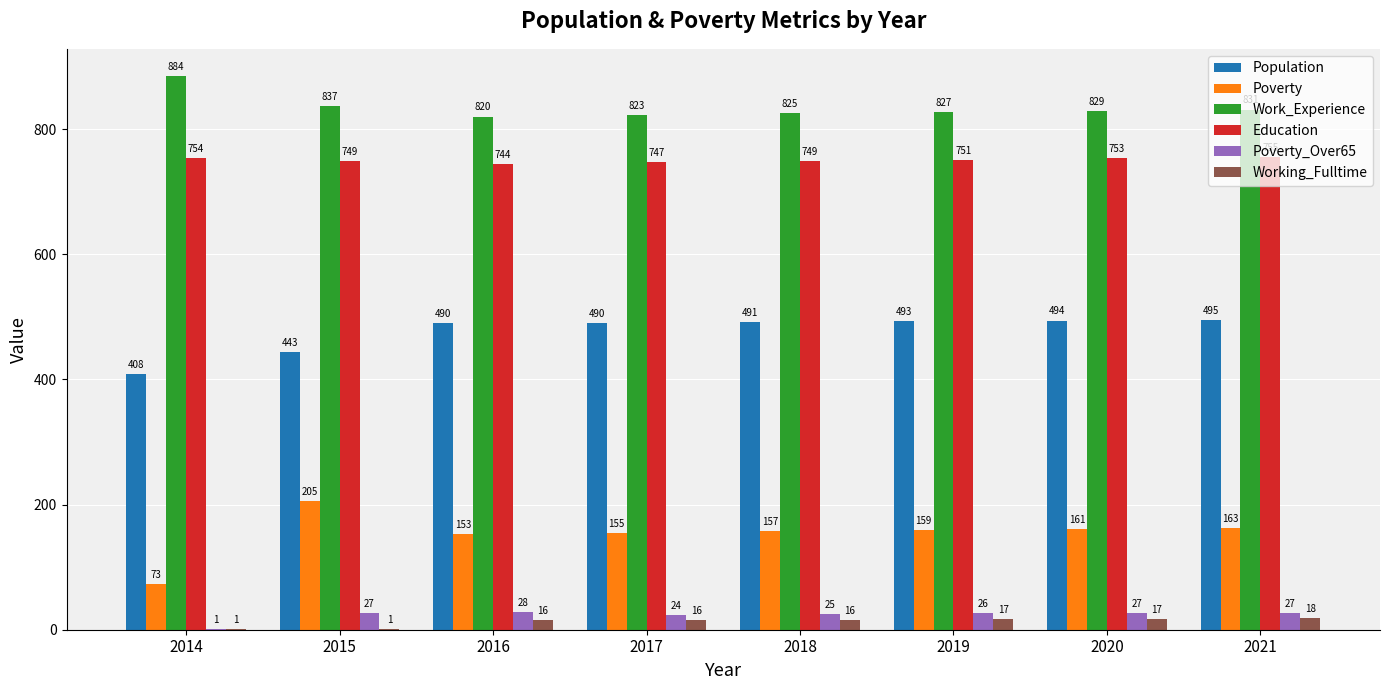

How many categories are shown in the chart?

8